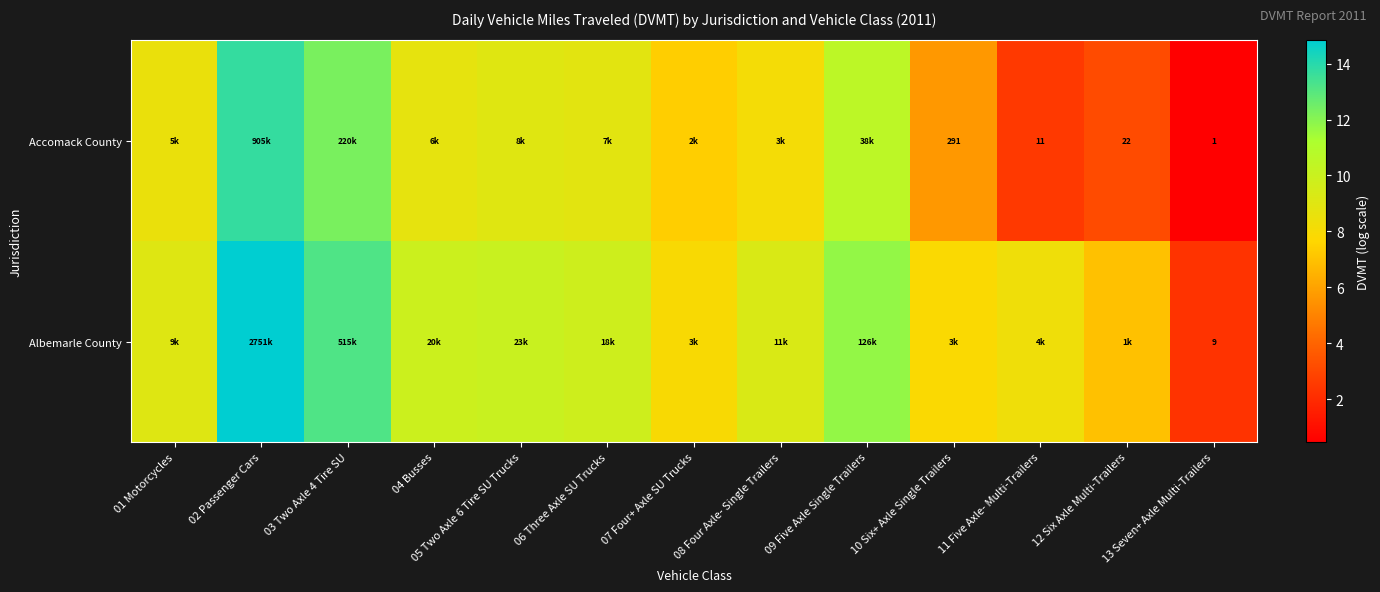

At which category is the sum across all series the highest?

02 Passenger Cars